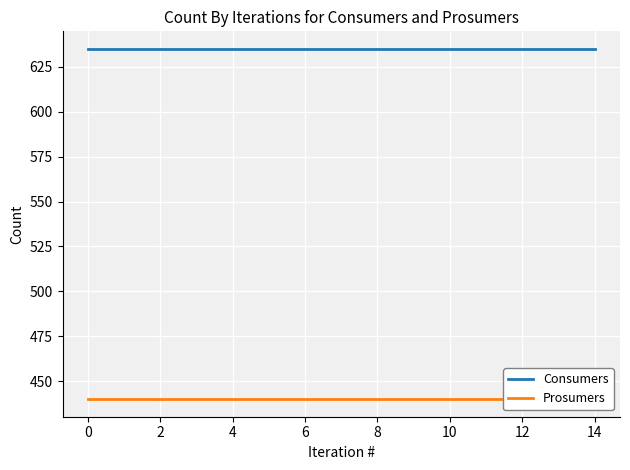

What is the sum of all Consumers values?

9525